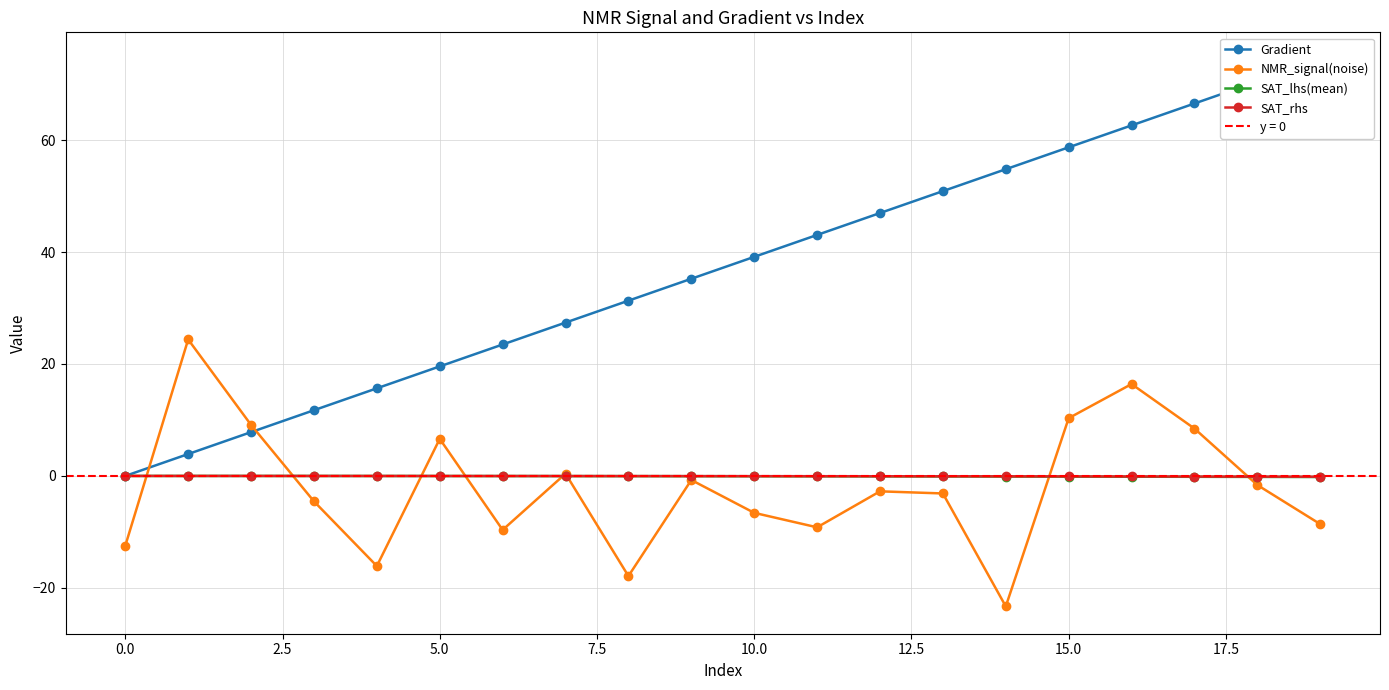

What are all the series names shown in the legend?

Gradient, NMR_signal(noise), SAT_lhs(mean), SAT_rhs